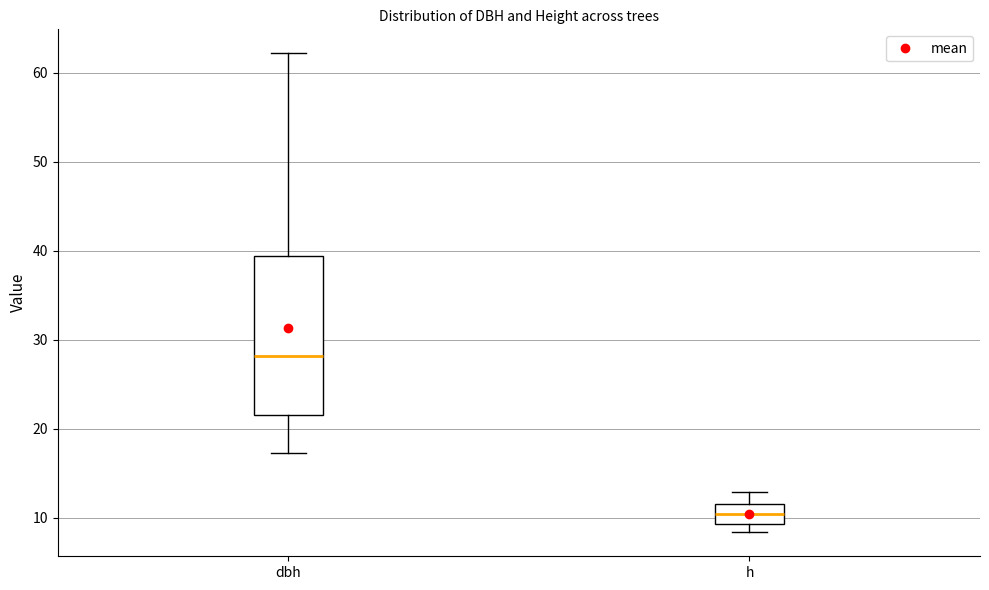

Which box's median line is the lowest?

h